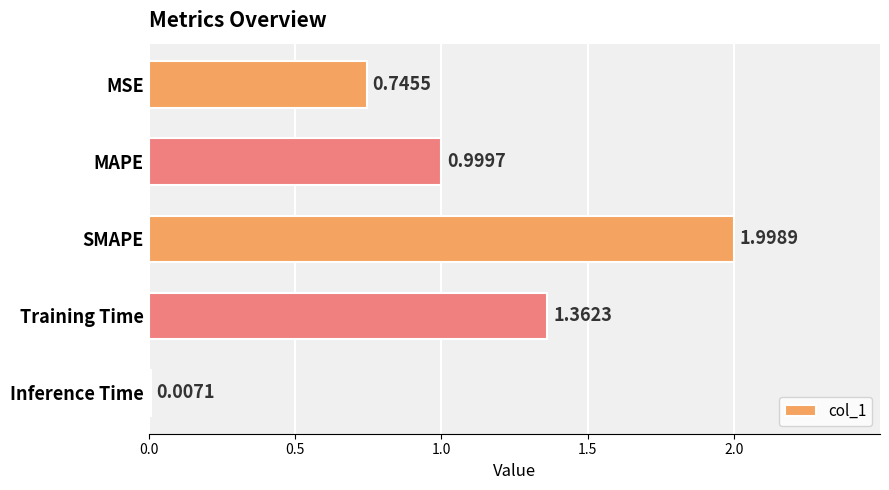

What is the maximum value shown in the chart?

2.0